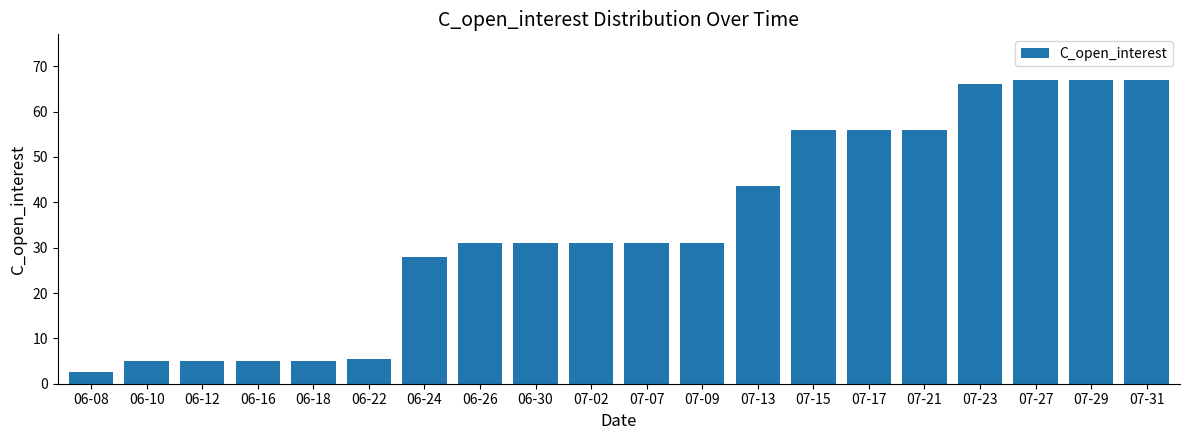

What is the smallest value displayed?

2.5